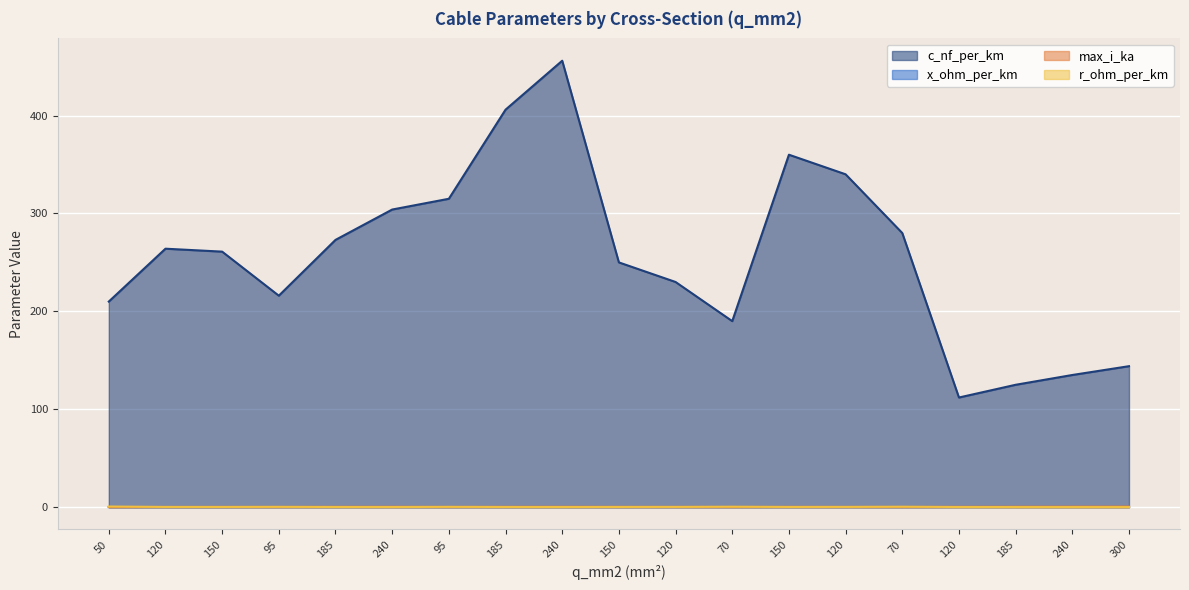

Which series has the widest spread of values?

c_nf_per_km